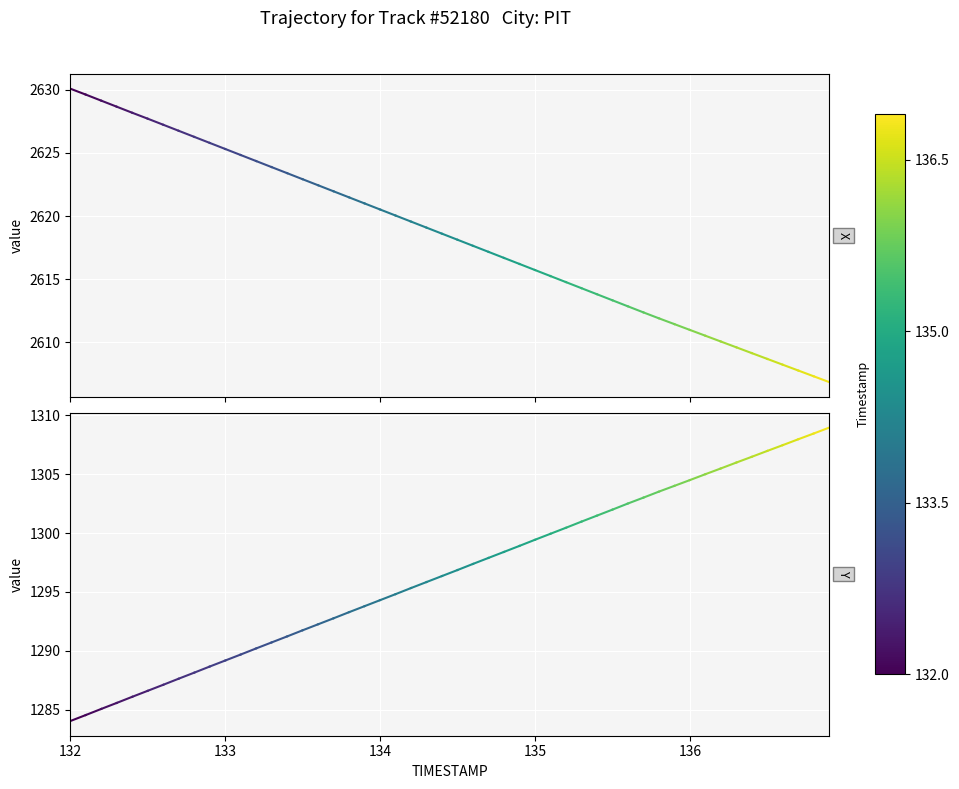

At how many categories does at least one series exceed 1587?

2